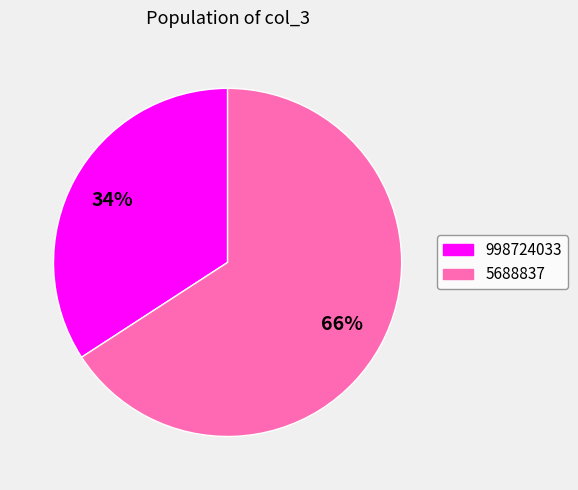

Is there a majority slice in this chart?

Yes